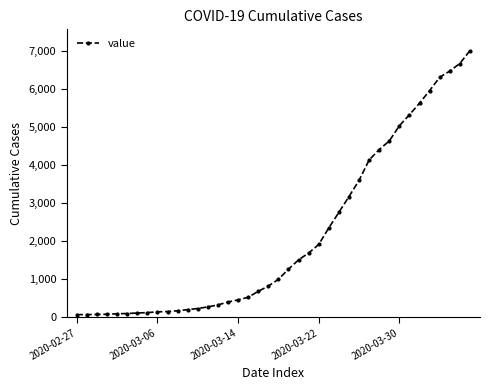

What is the difference between the maximum and minimum values?

6940